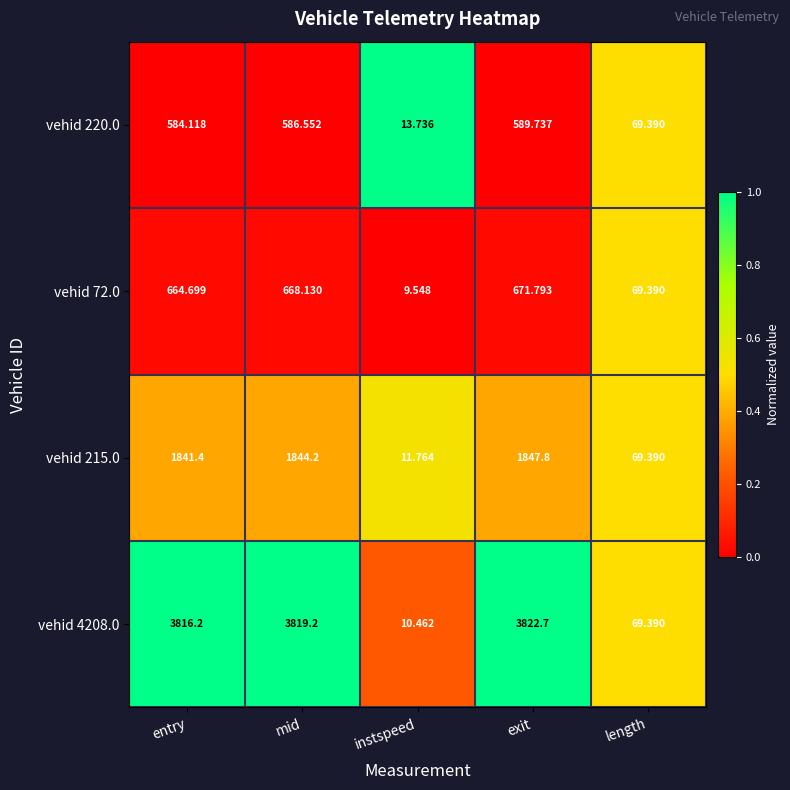

Which category has the lowest value across all series?

instspeed